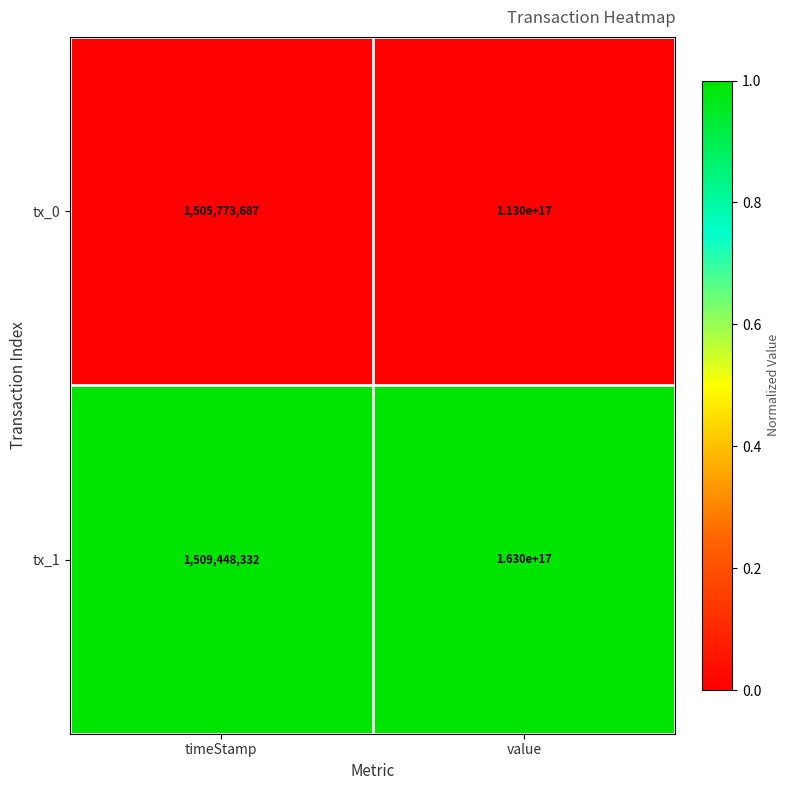

At which label is tx_0 closest to 56500000752886840?

timeStamp